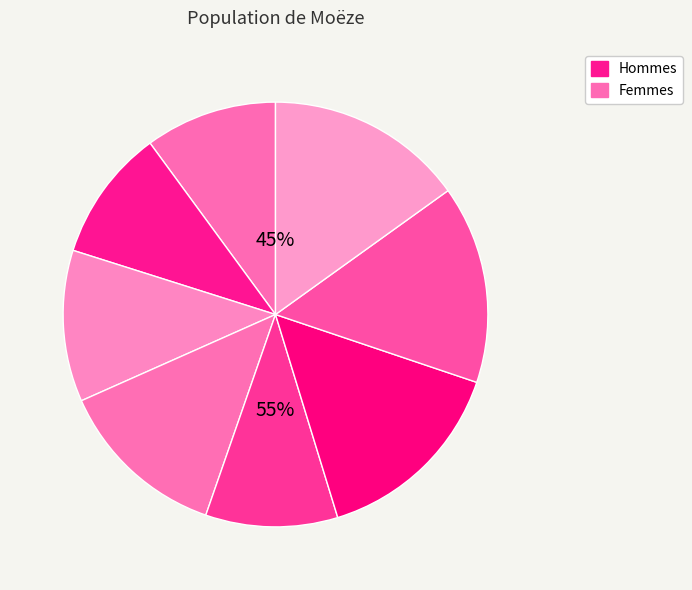

Rank the categories by value from lowest to highest.

1, 2, 5, 3, 4, 6, 7, 8